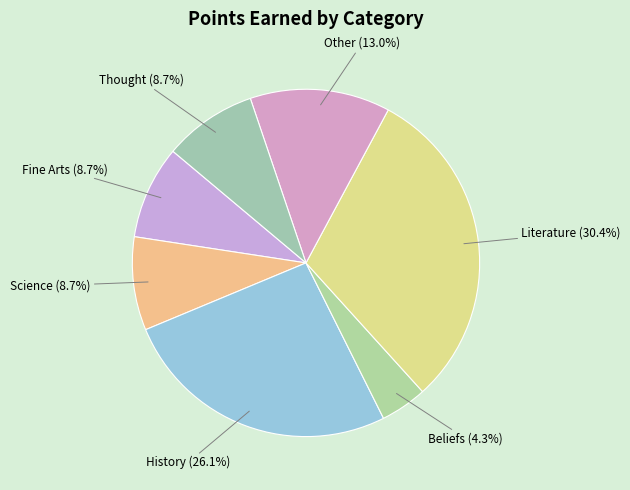

To the nearest percent, what is the average slice percentage?

14%